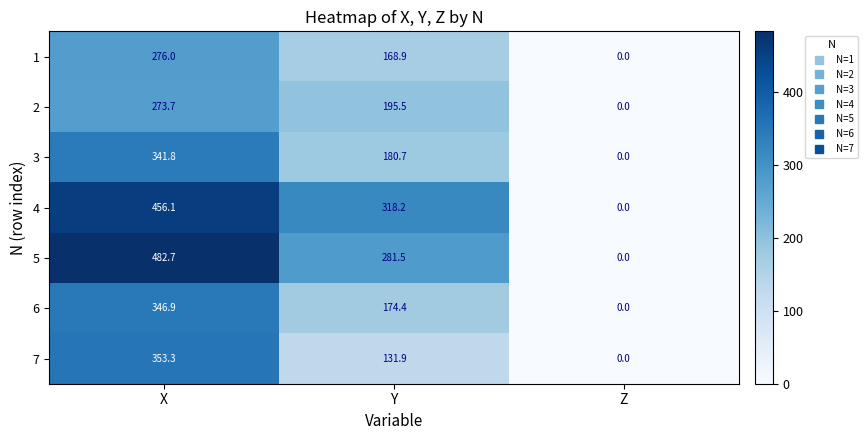

Where is 5 nearest to the value 241?

Y